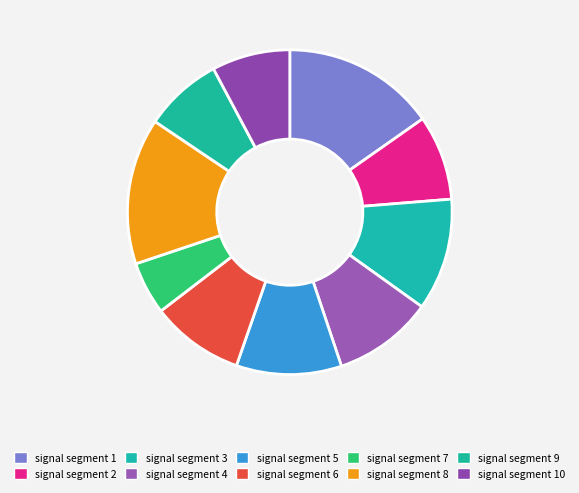

How many segments does this pie chart have?

10